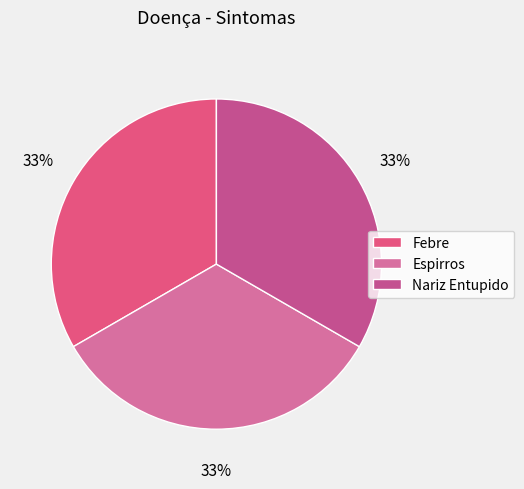

To the nearest percent, what is the difference between the largest and smallest slice percentages?

0%